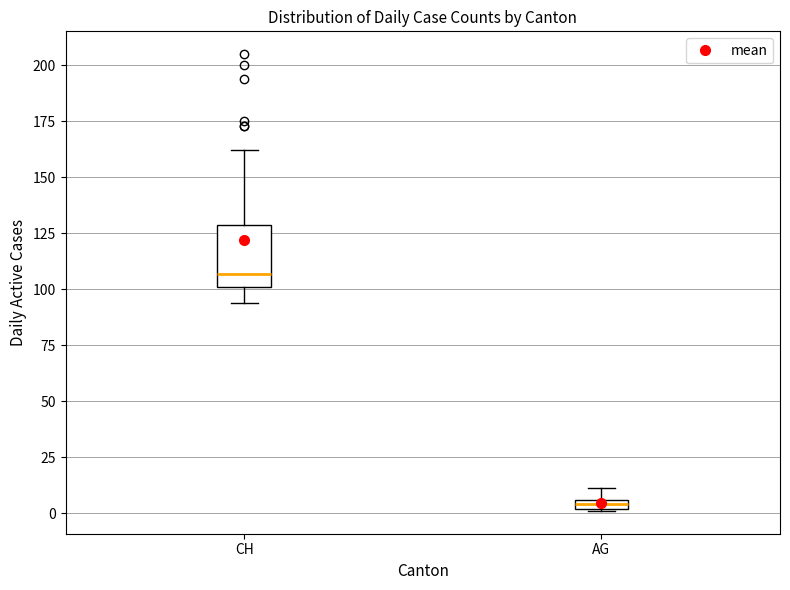

Comparing the boxes themselves (not the whiskers), which one is the tallest?

CH